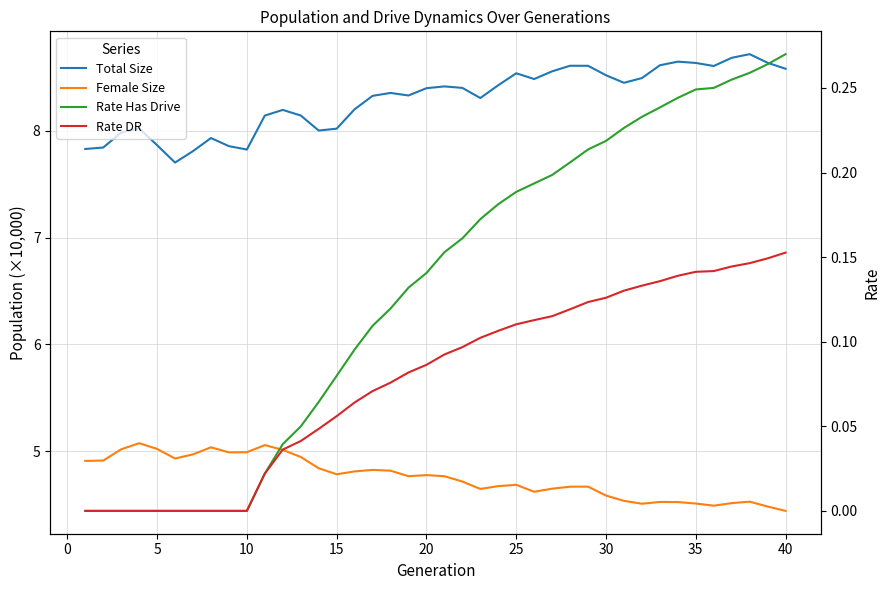

What is the sum of all Female Size values?

190.3